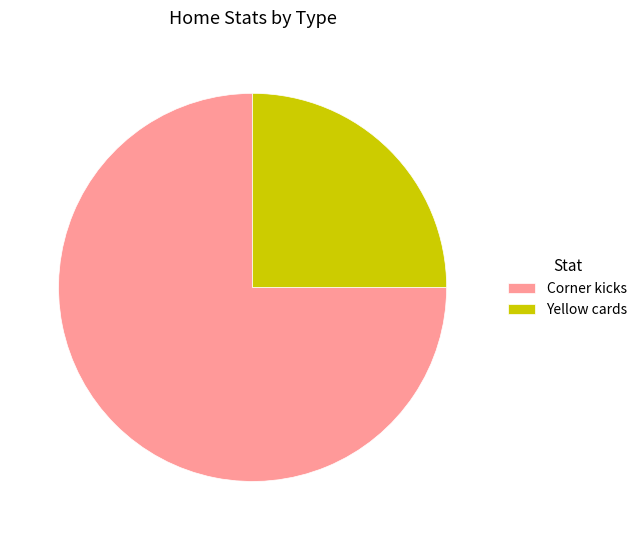

Approximately how many times larger is the value at Corner kicks compared to Yellow cards?

3.0